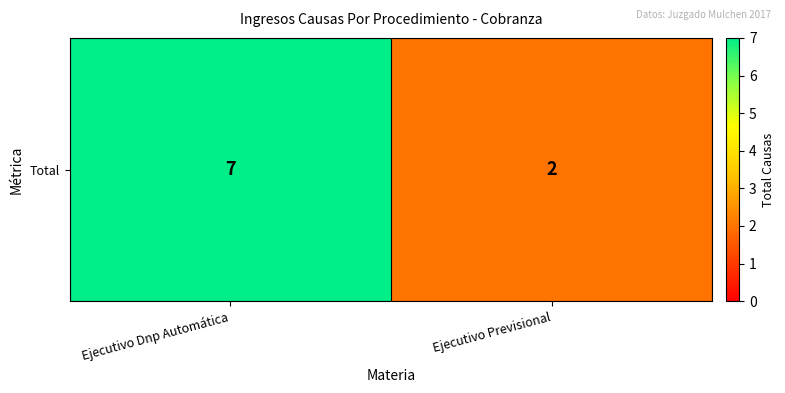

What is the sum of the values at Ejecutivo Previsional and Ejecutivo Dnp Automática?

9